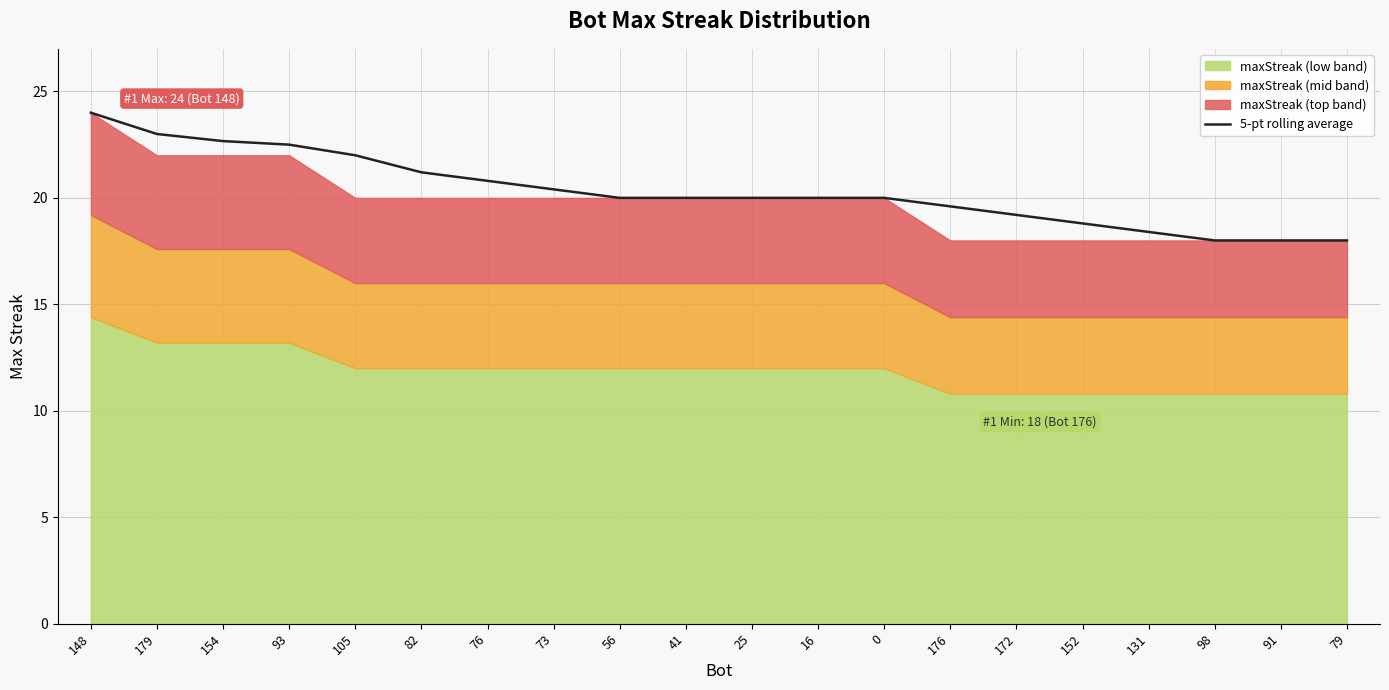

True or false: there are more than 1 points higher than both neighbors.

False